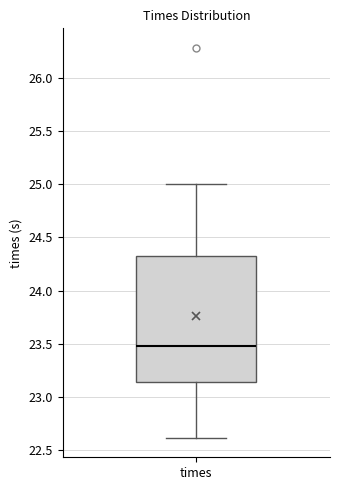

Read this box plot against the y-axis: the position of the median line, the range covered by the box, and the ends of both whiskers. The values are not printed on the chart, so give them approximately, as read against the axis.

median 23.50, box 23.15 to 24.35, whiskers 22.60 to 25.00